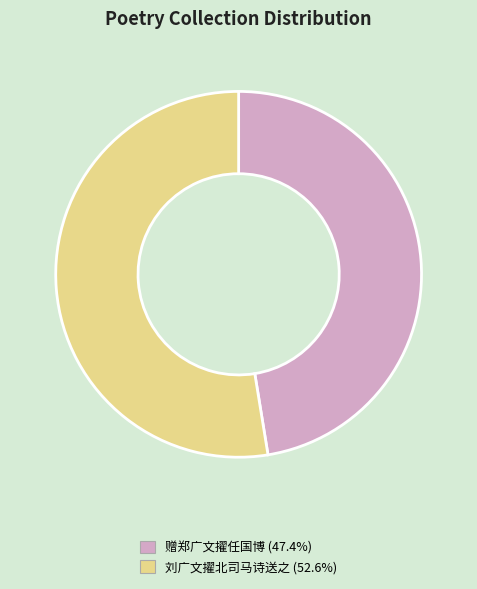

Combined, do 刘广文擢北司马诗送之 and 赠郑广文擢任国博 account for over 50%?

Yes